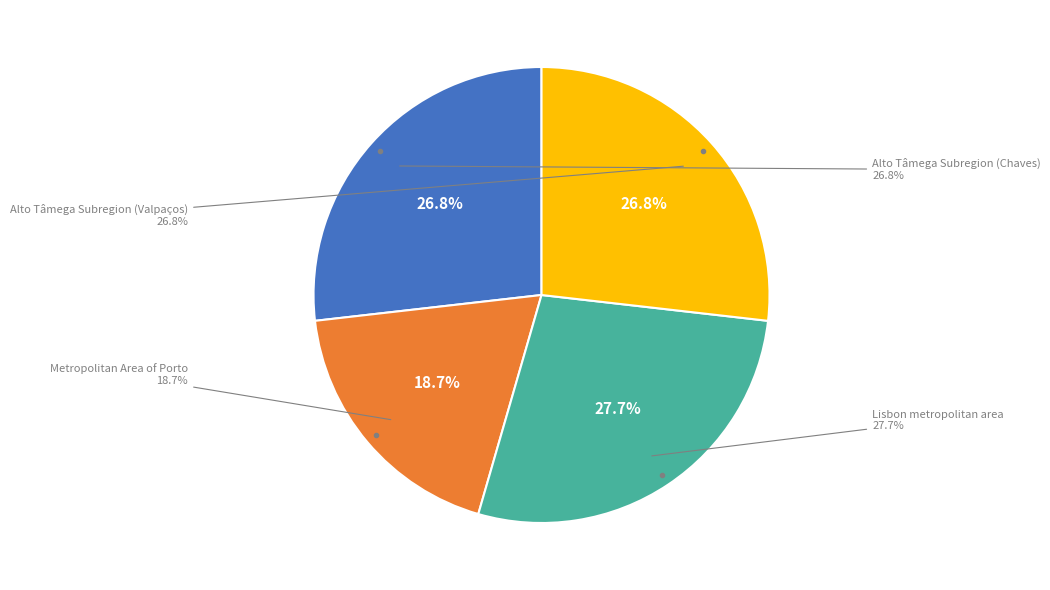

Which category has the smallest portion of the pie?

Metropolitan Area of Porto